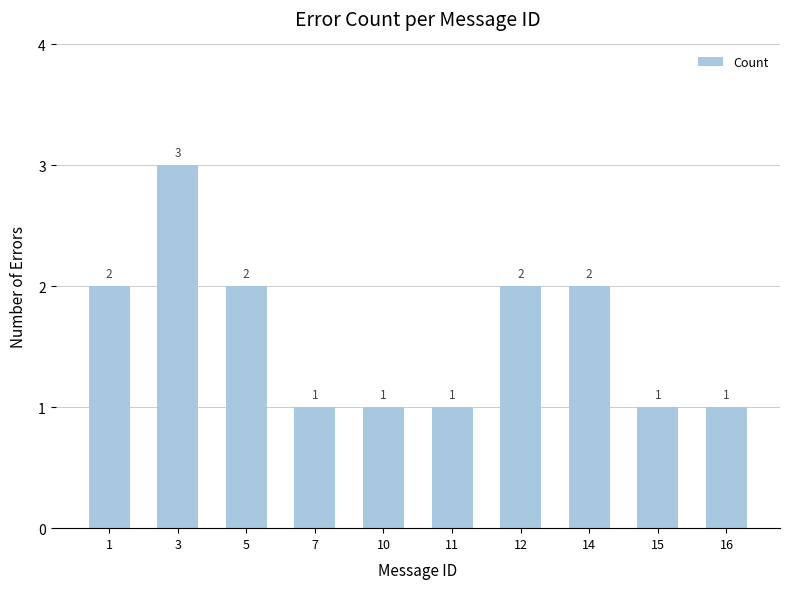

What is the value of the 3rd bar from the left?

2